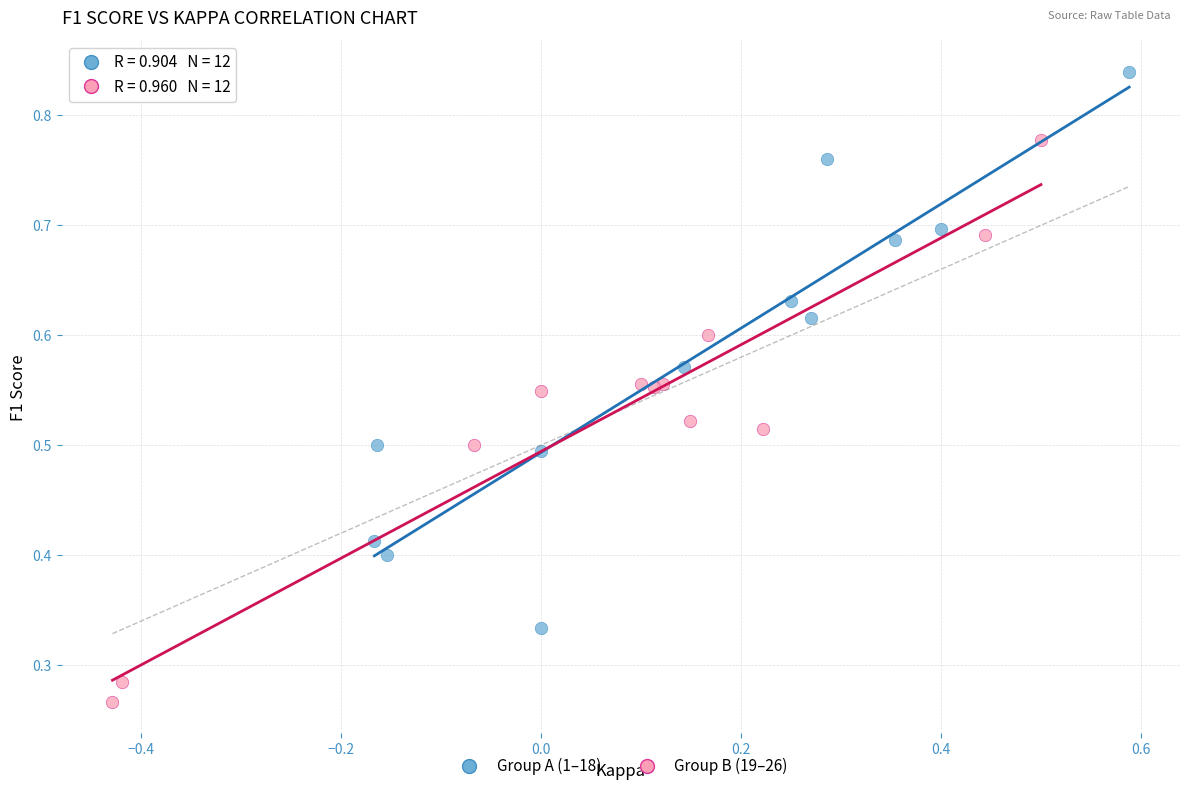

Which series reaches the minimum Y coordinate?

Group B (19–26)